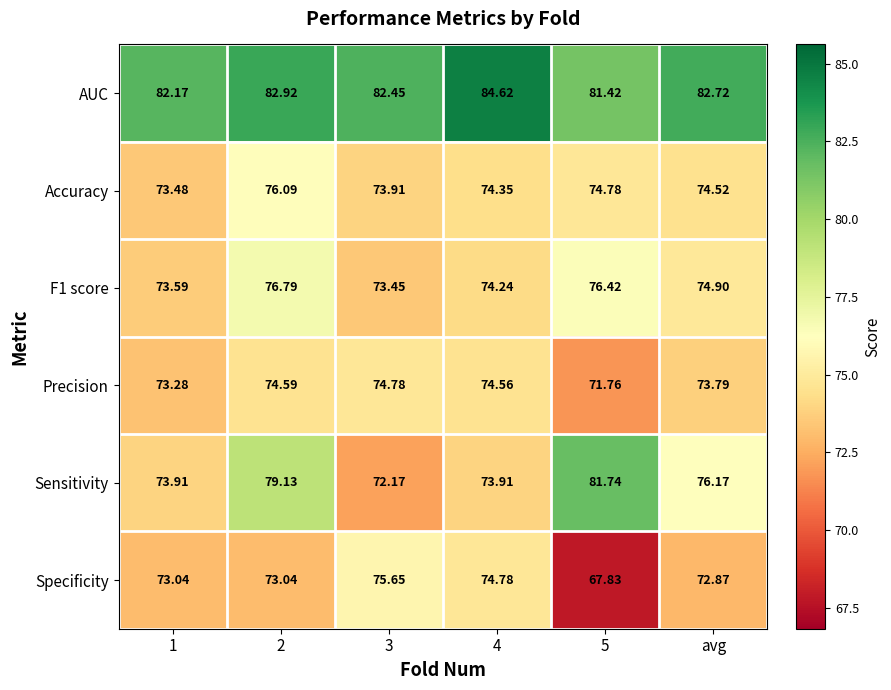

Count the number of data series in this chart.

6